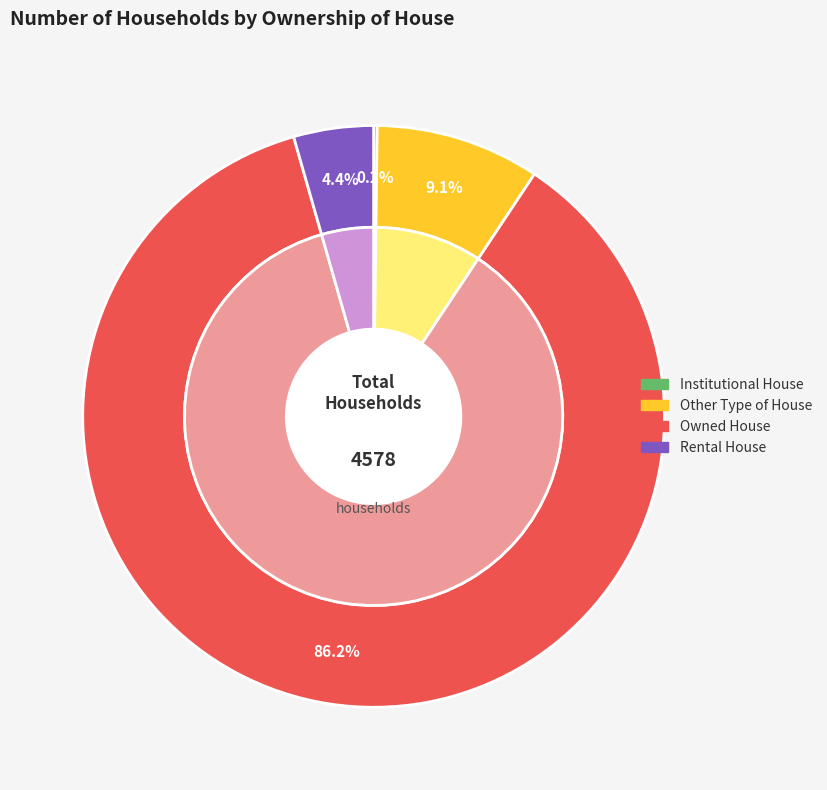

Is it true that Other Type of House is 22% of the pie?

False